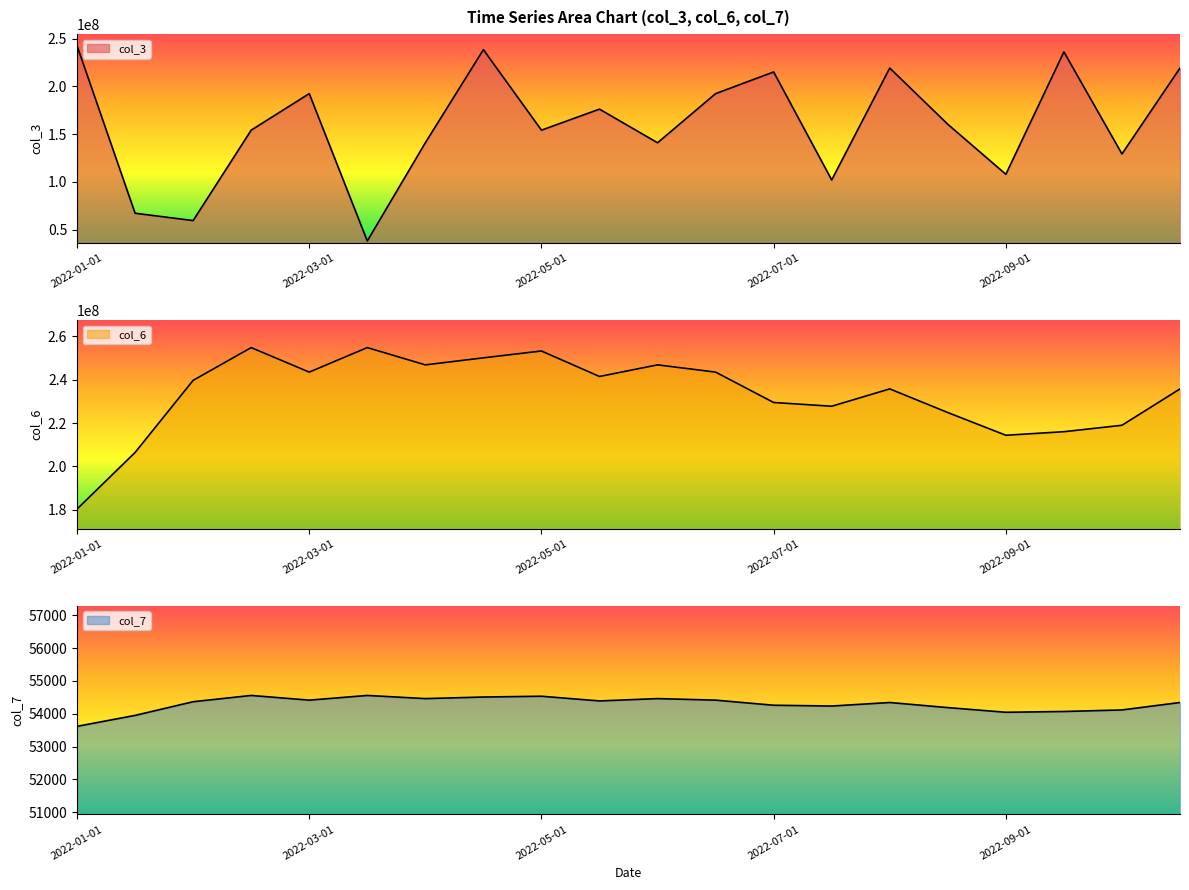

Which series has the widest spread of values?

col_3